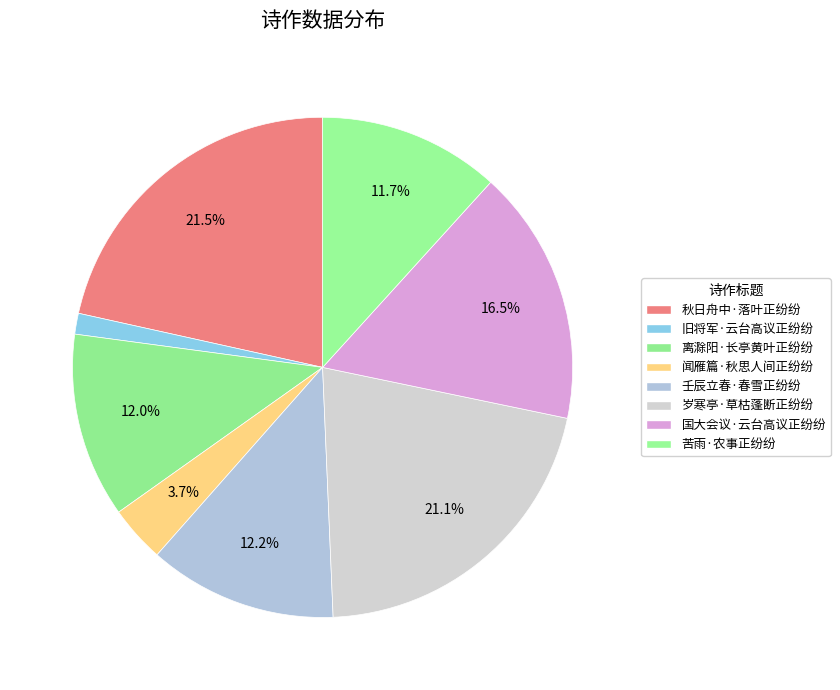

How many segments does this pie chart have?

8